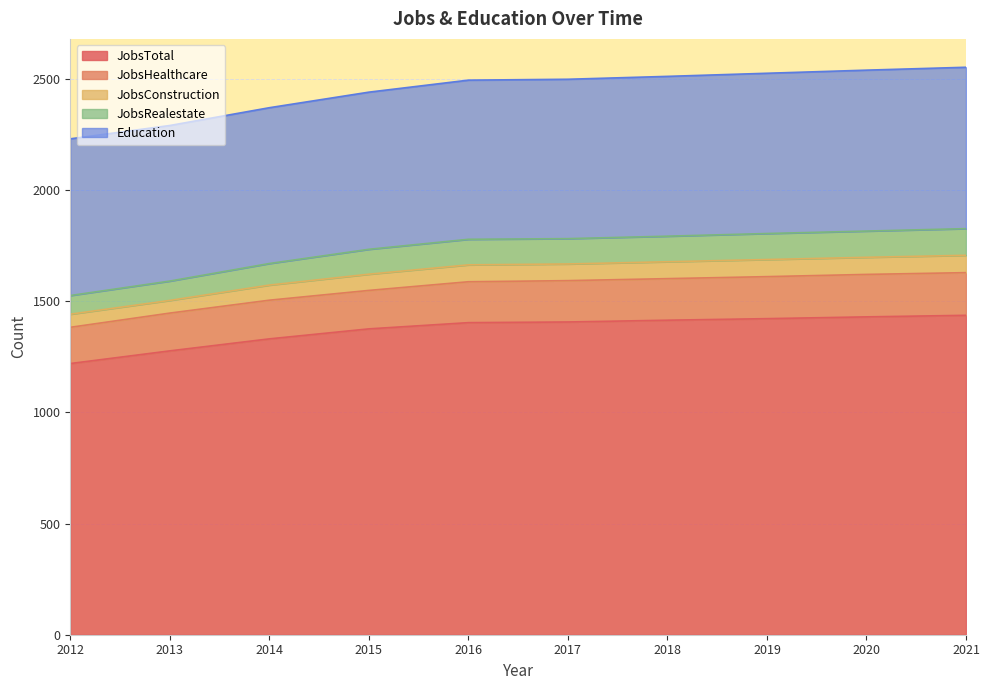

Is the value of JobsRealestate at 2019 greater than the value of JobsConstruction at 2013?

Yes